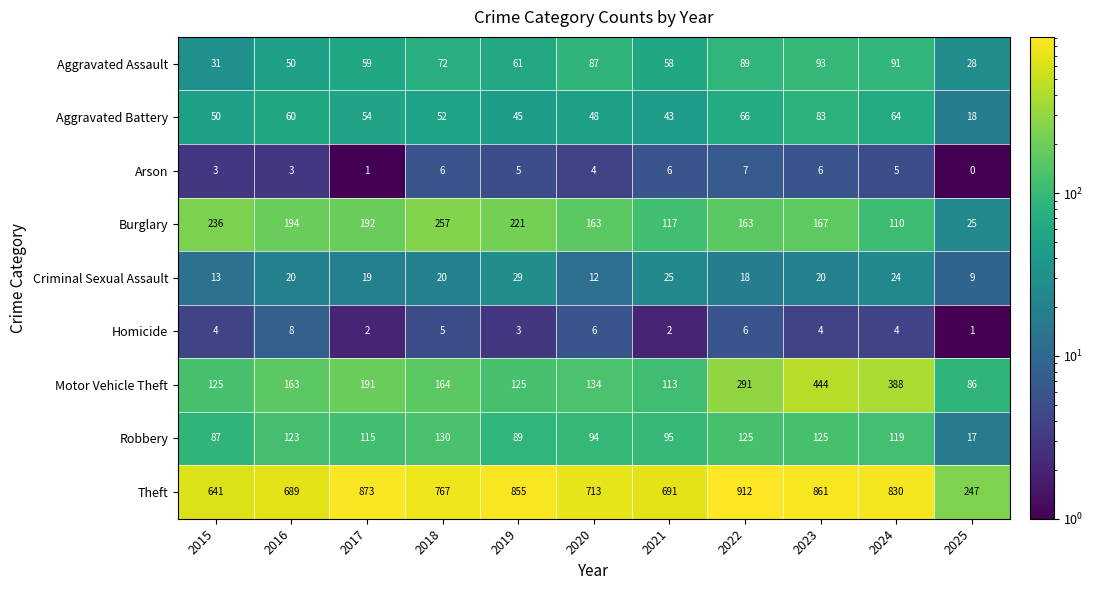

Which series has the largest total across all categories?

Theft